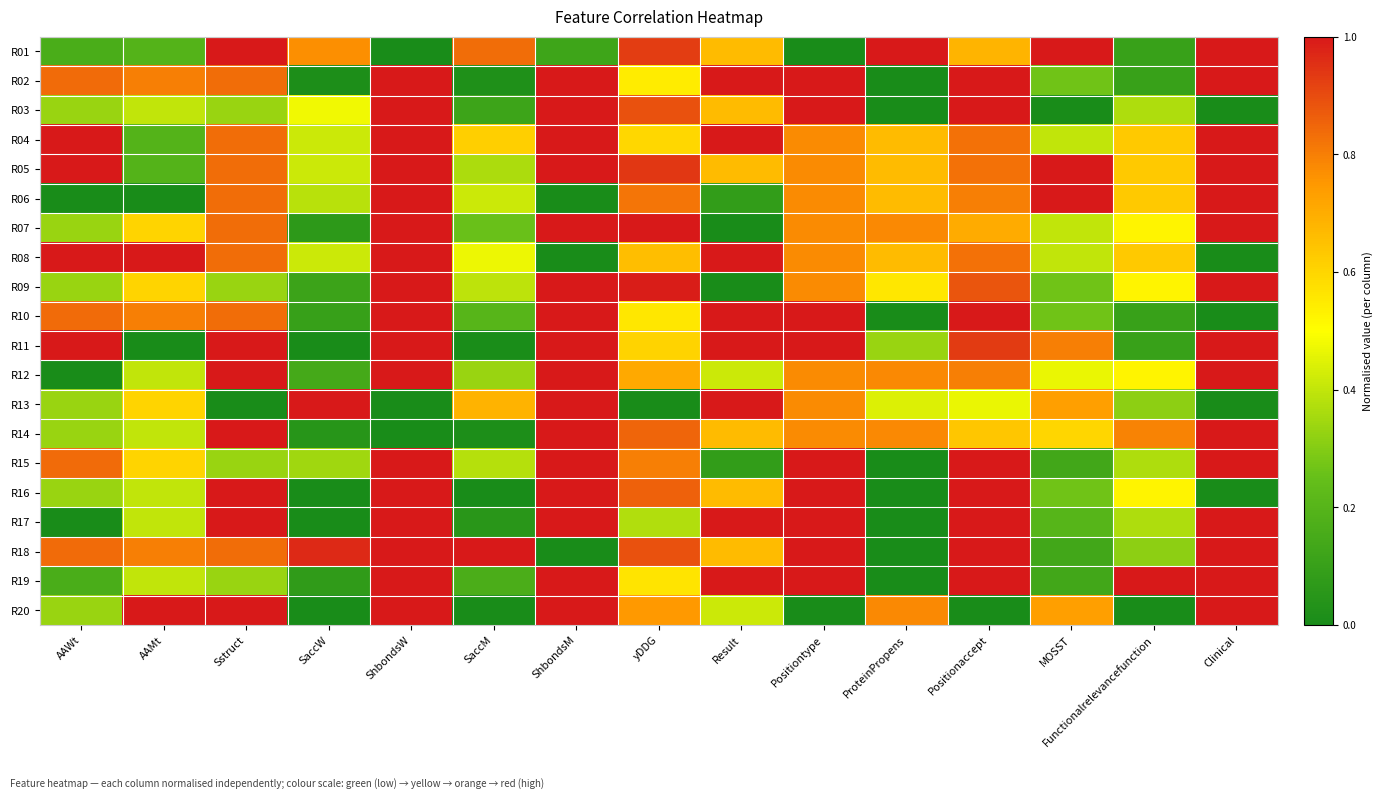

Count the number of categories in the chart.

15